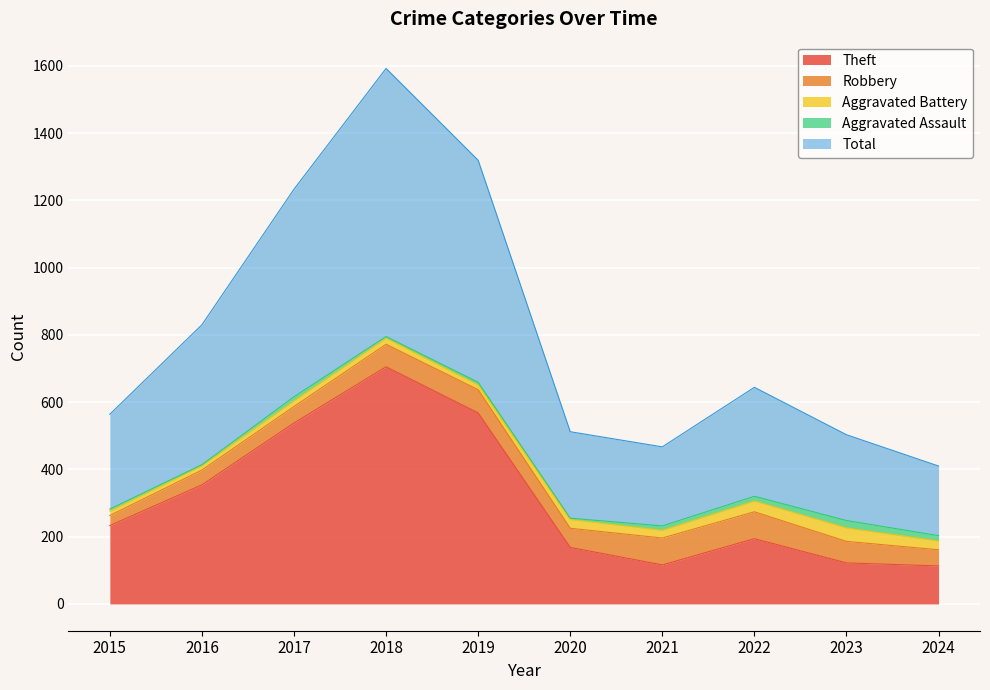

Which label corresponds to the smallest value in the chart?

2016